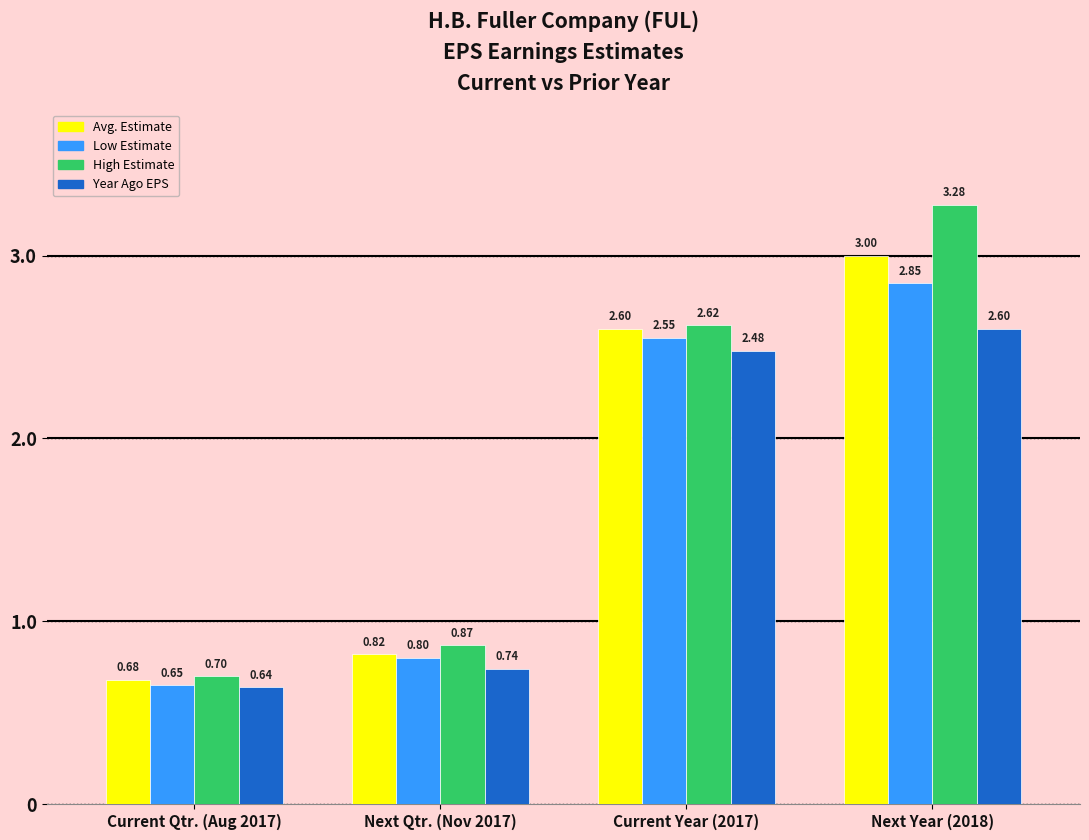

List the labels in order of High Estimate value, smallest first.

Current Qtr. (Aug 2017), Next Qtr. (Nov 2017), Current Year (2017), Next Year (2018)